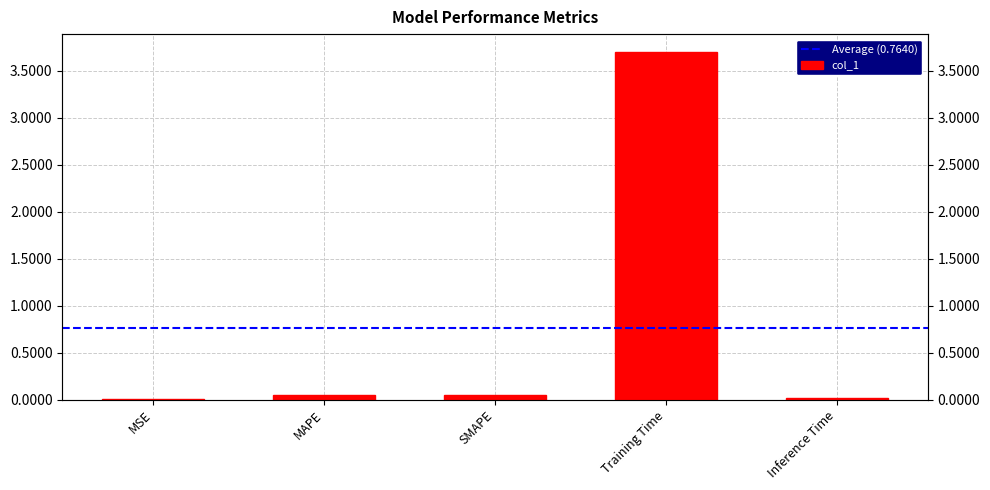

Which label corresponds to the largest value in the chart?

Training Time